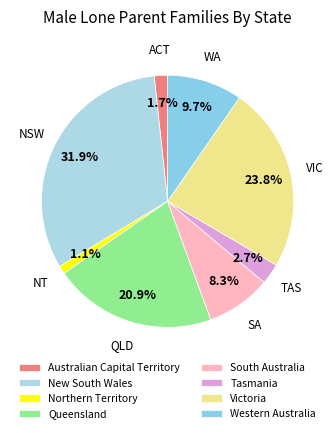

What percentage is NOT represented by South Australia?

91.7%